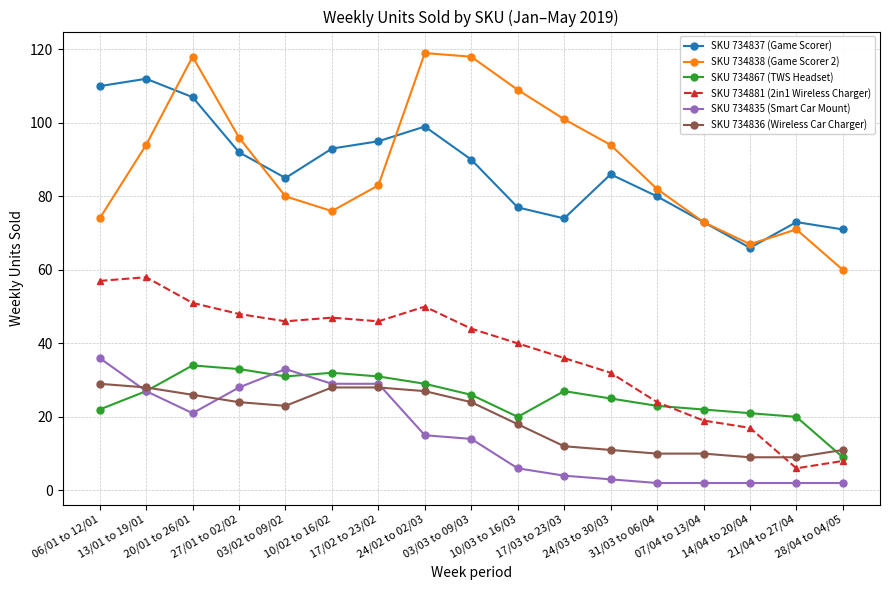

What is the sum of the SKU 734867 (TWS Headset) values at 10/03 to 16/03 and 10/02 to 16/02?

52